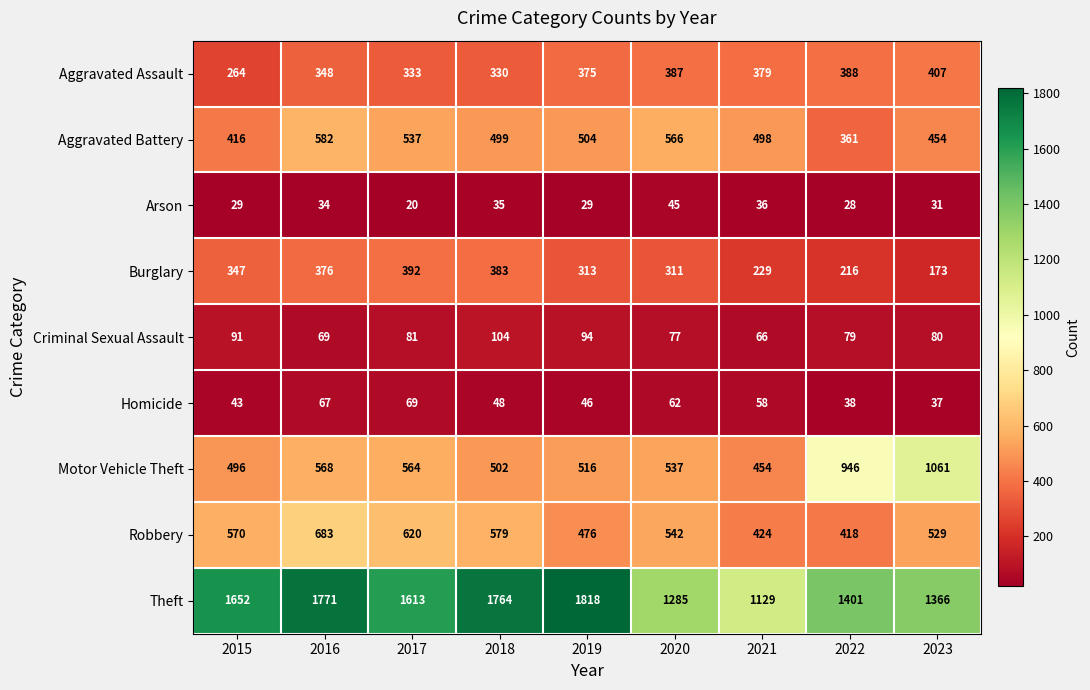

What is the maximum value shown in the chart?

1818